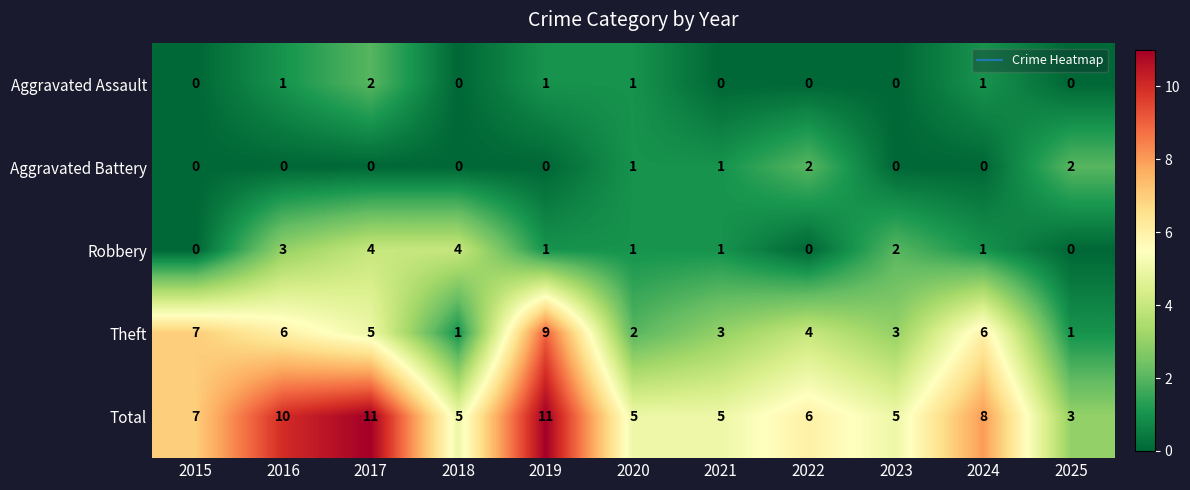

Is it true that Total equals 5 at 2023?

True